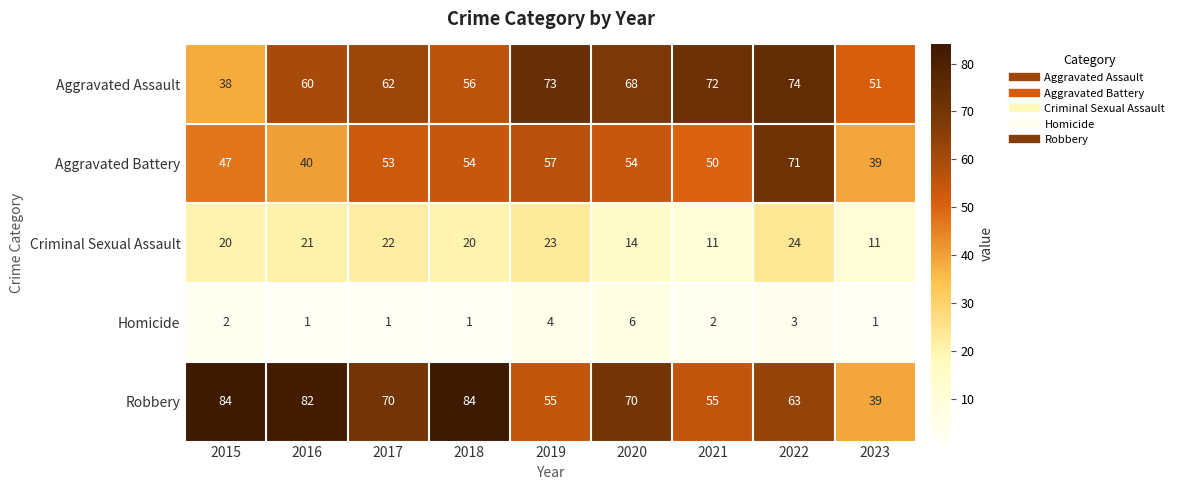

True or false: Aggravated Battery has a value of 21 at 2017.

False